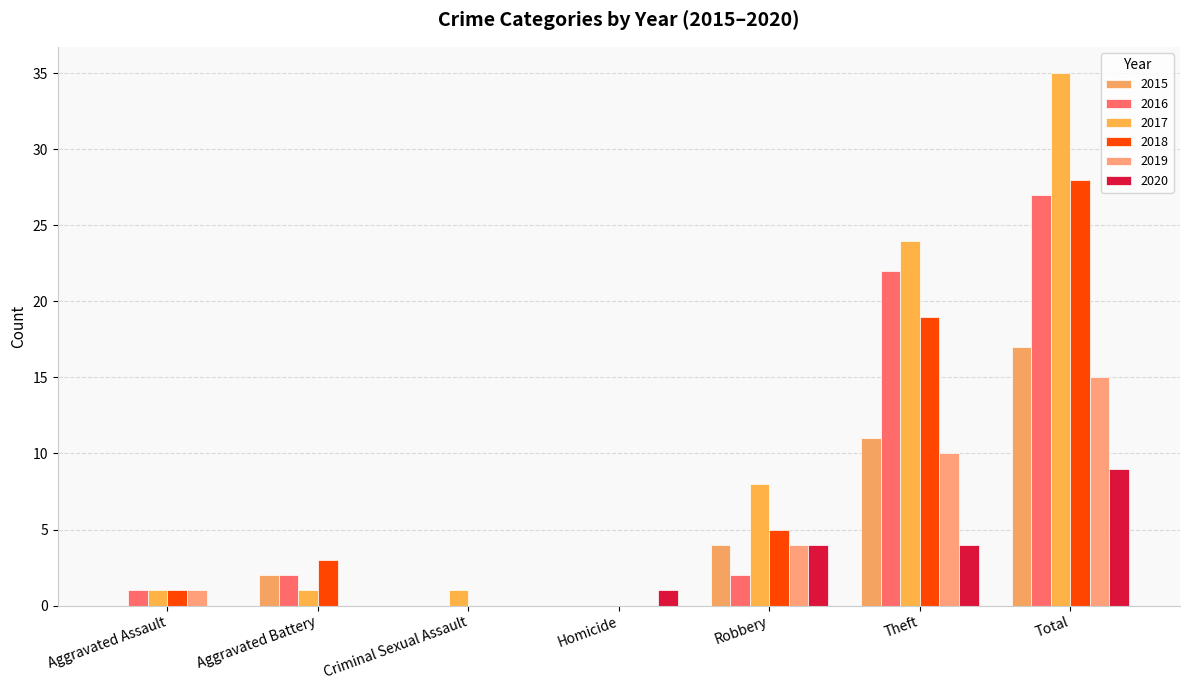

The 2019 series shows 0 at Homicide. True or false?

True